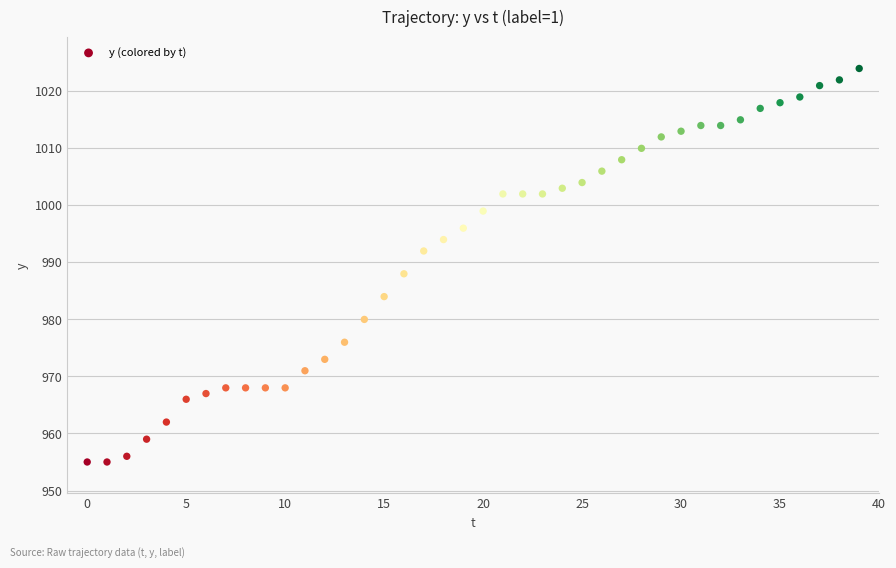

What Y value in the scatter plot is closest to 989?

988